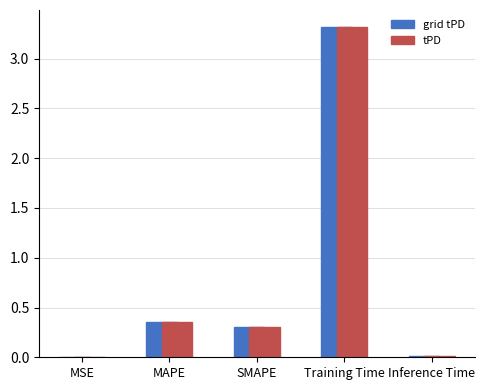

Which category has the highest value in the grid tPD series?

Training Time